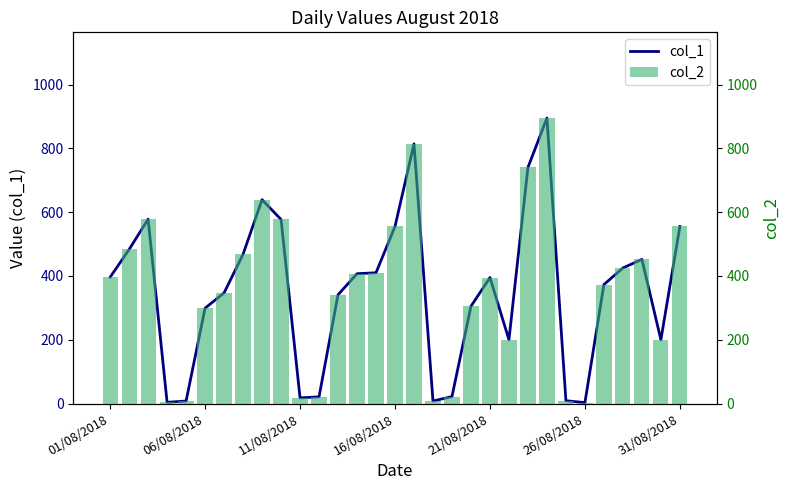

The col_1 series shows 466 at 31/08/2018. True or false?

False